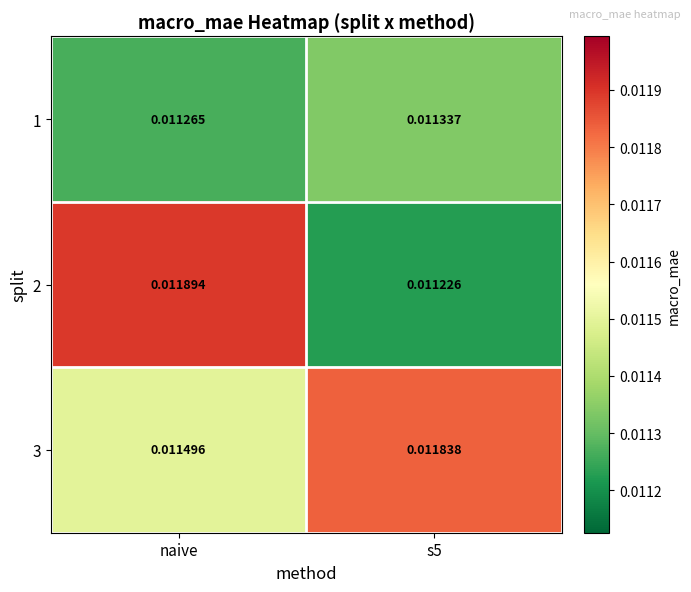

At which category is the sum across all series the highest?

naive